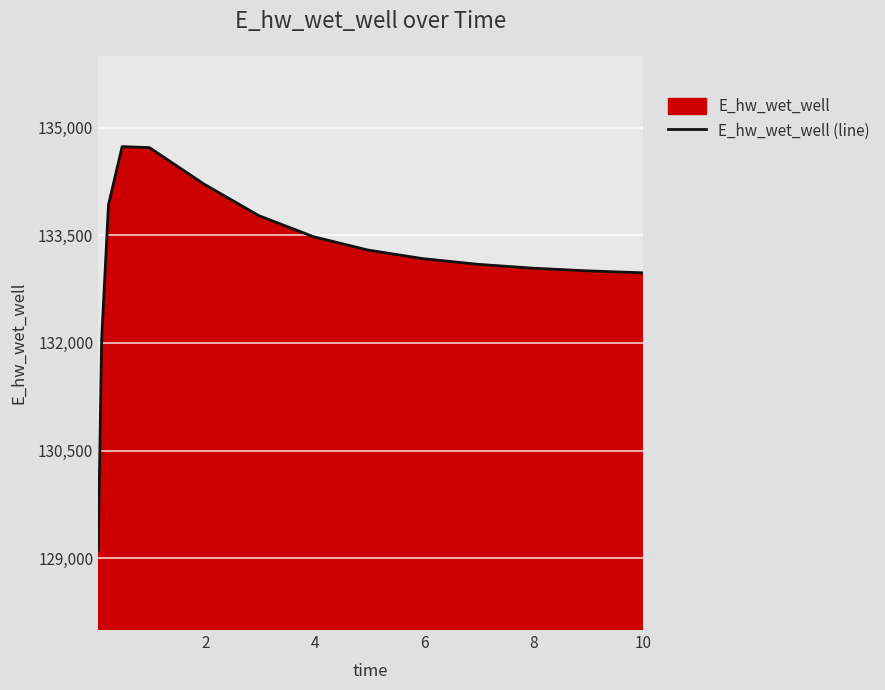

What is the smallest value displayed?

129110.0